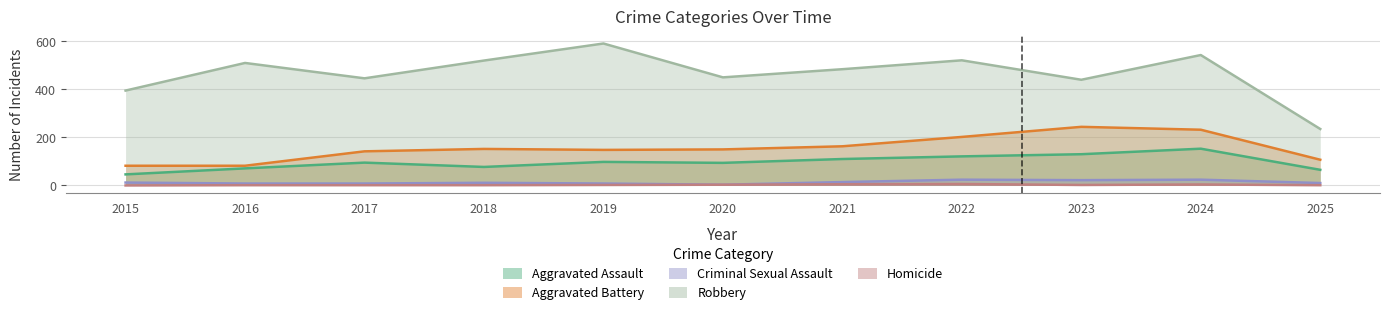

At which label is Robbery closest to 413?

2015